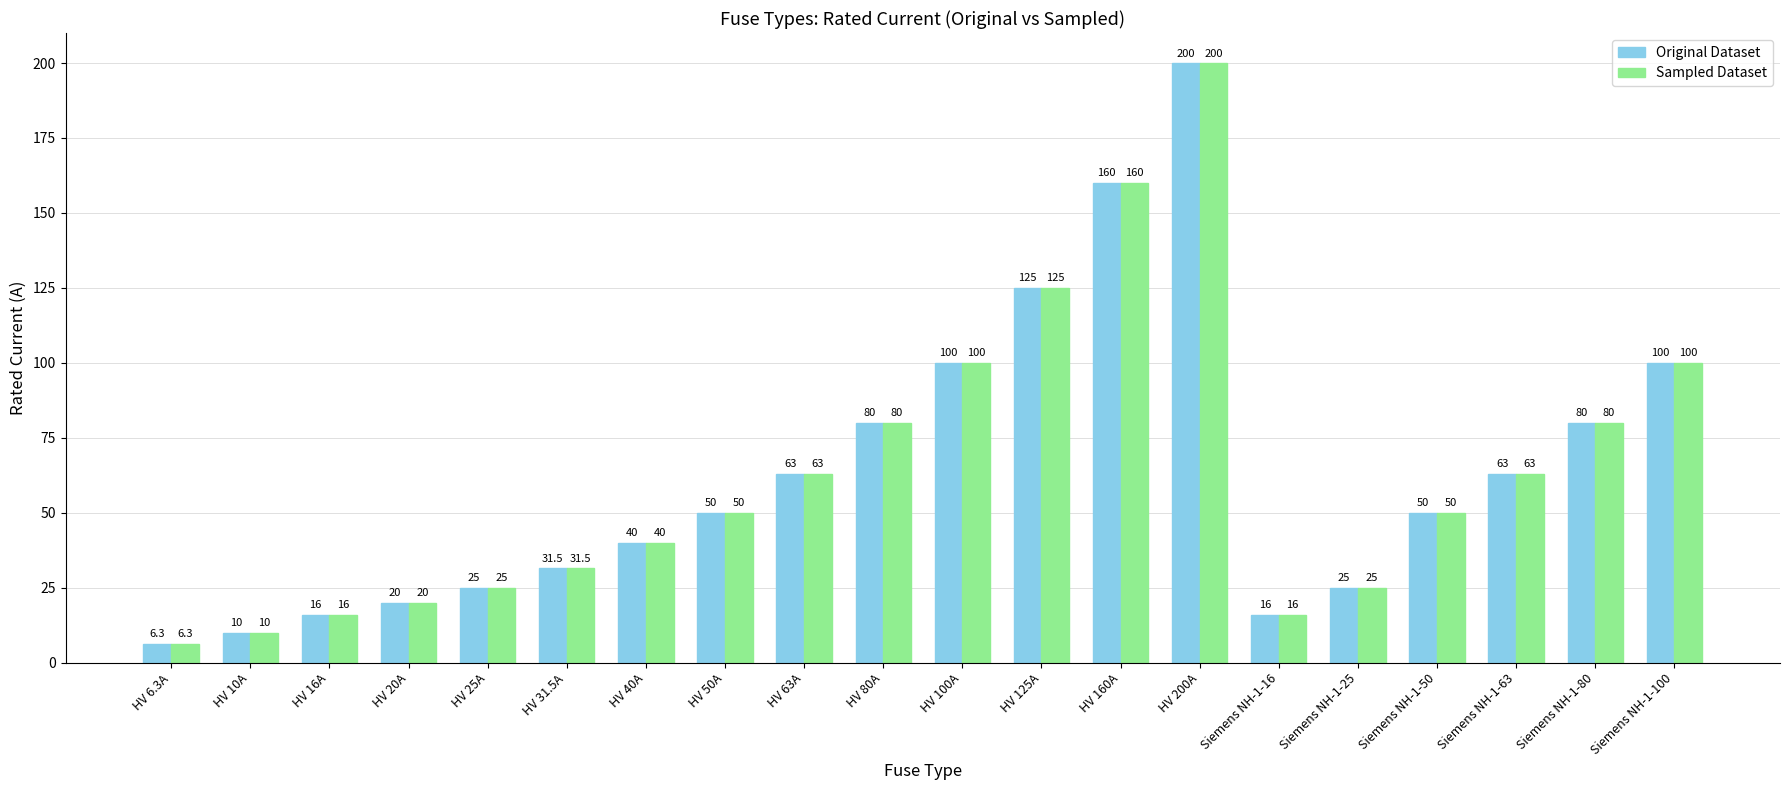

The Original Dataset series shows 86.2 at HV 63A. True or false?

False